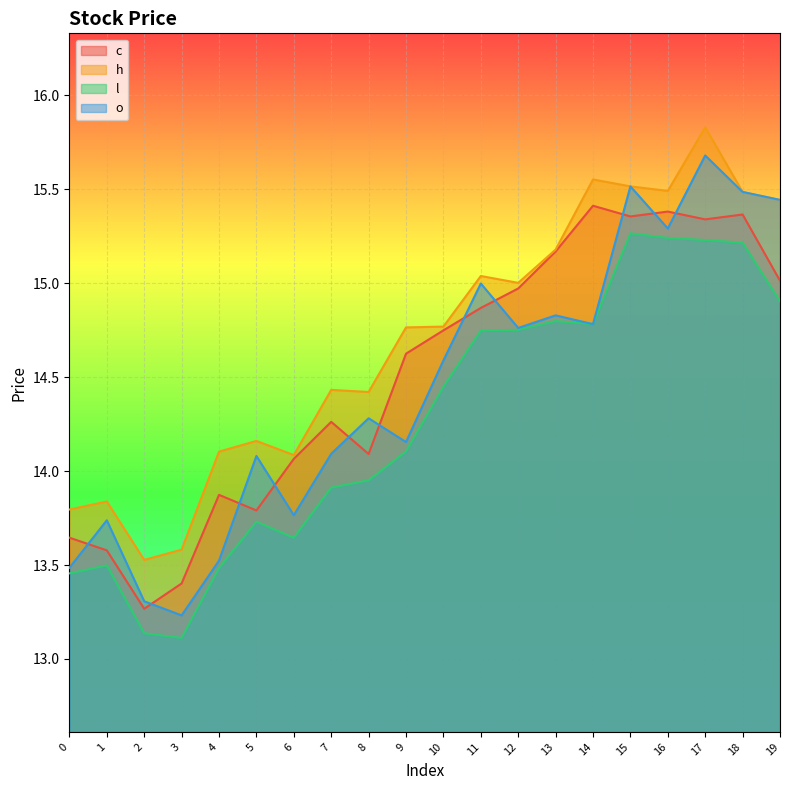

Between 4 and 12, which series saw the biggest shift?

l